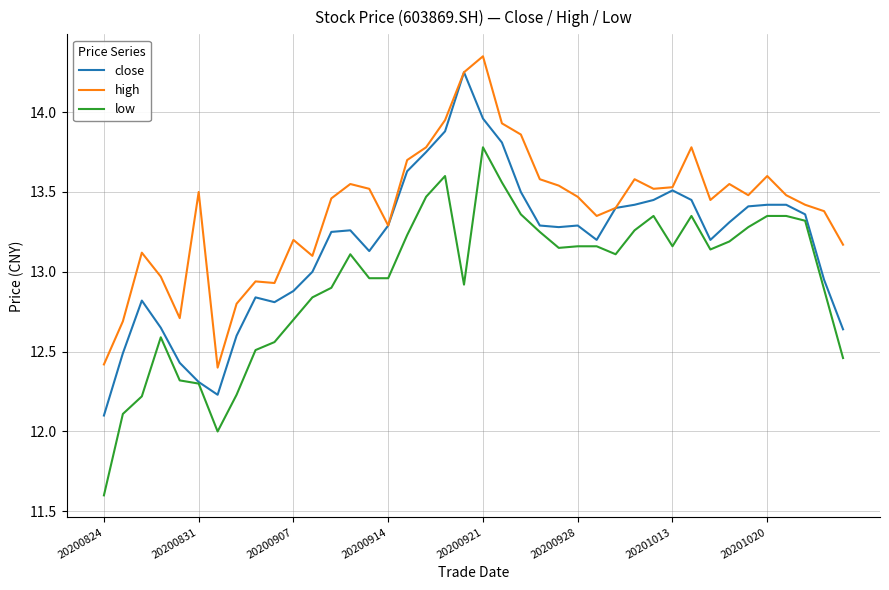

What is the lowest value of the low series?

11.6